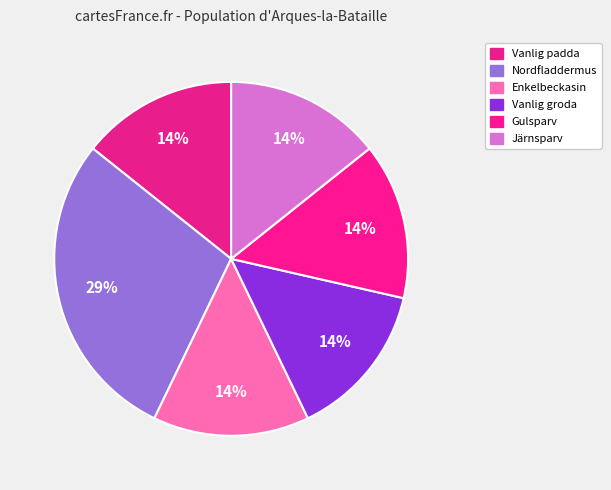

How many slices are in this pie chart?

6